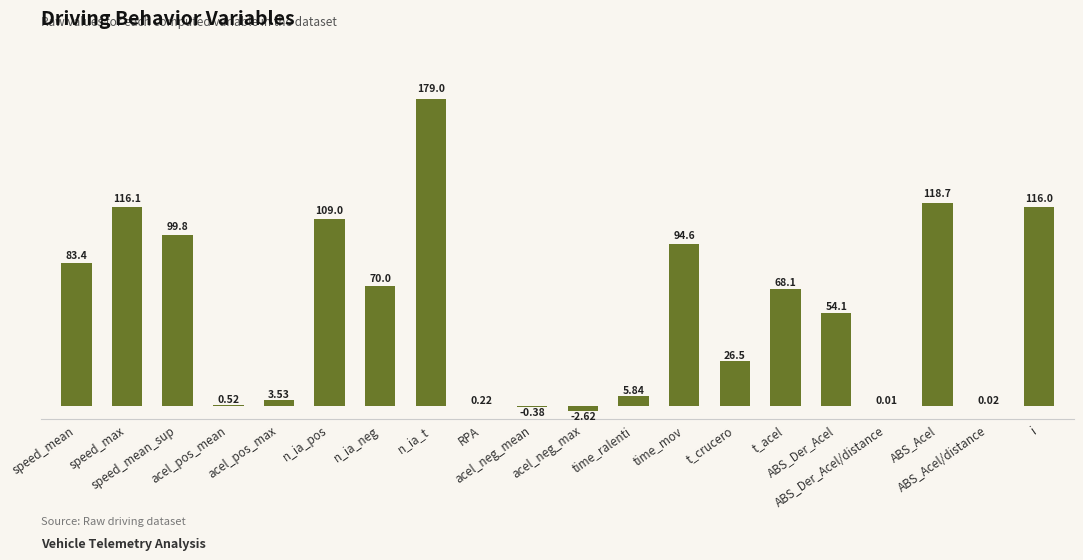

What is the difference between the values at ABS_Der_Acel/distance and t_acel?

68.1